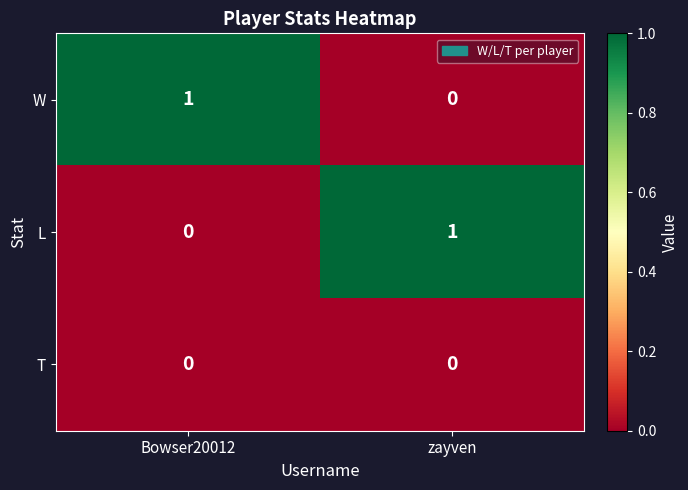

True or false: W has a value of 2 at Bowser20012.

False